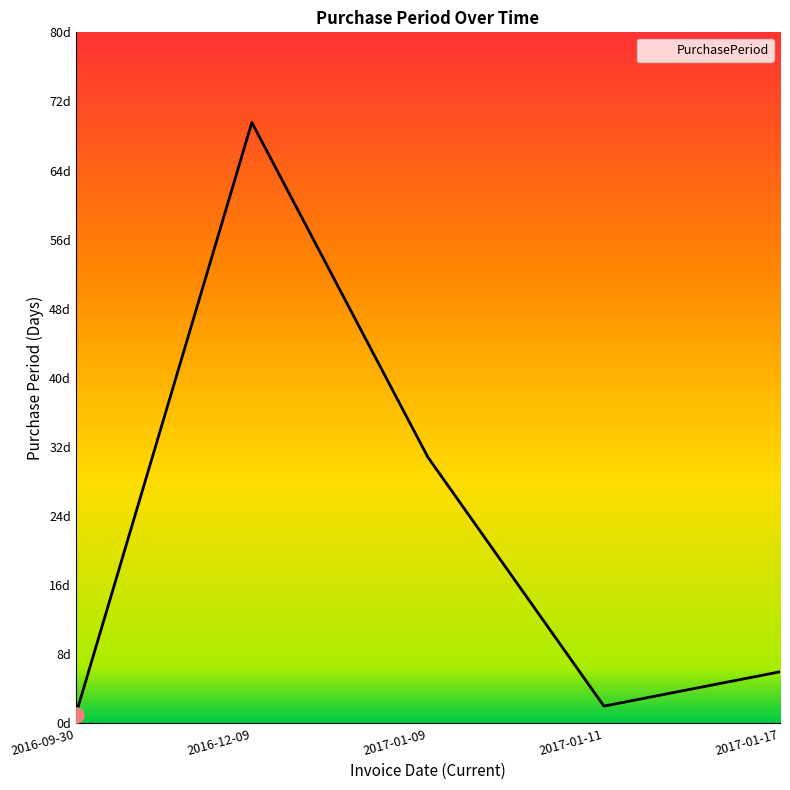

What is the change in value from 2016-09-30 to 2016-12-09?

+69